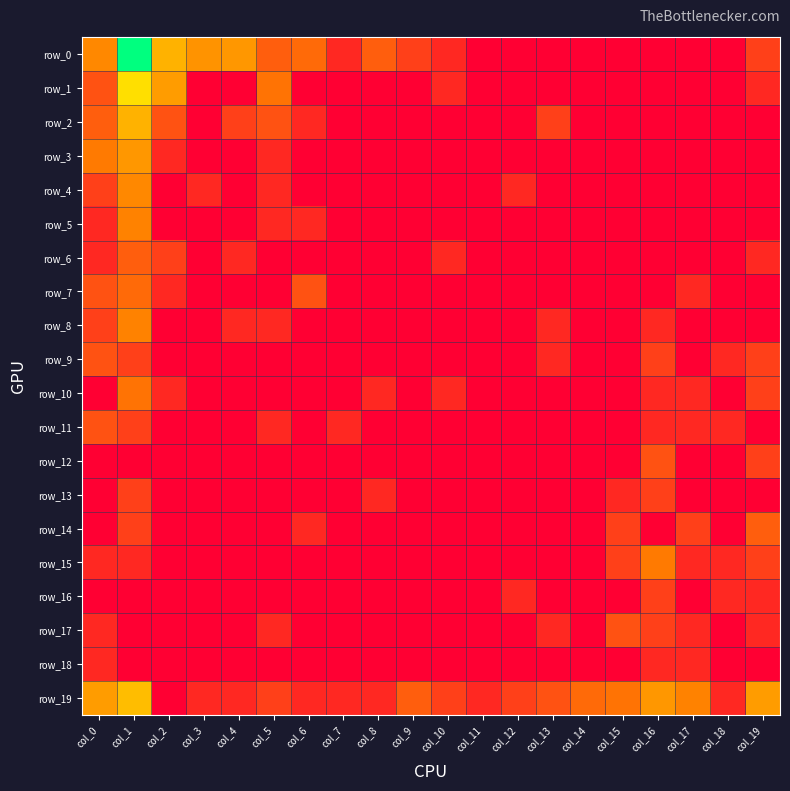

At which category is the sum across all series the highest?

col_1